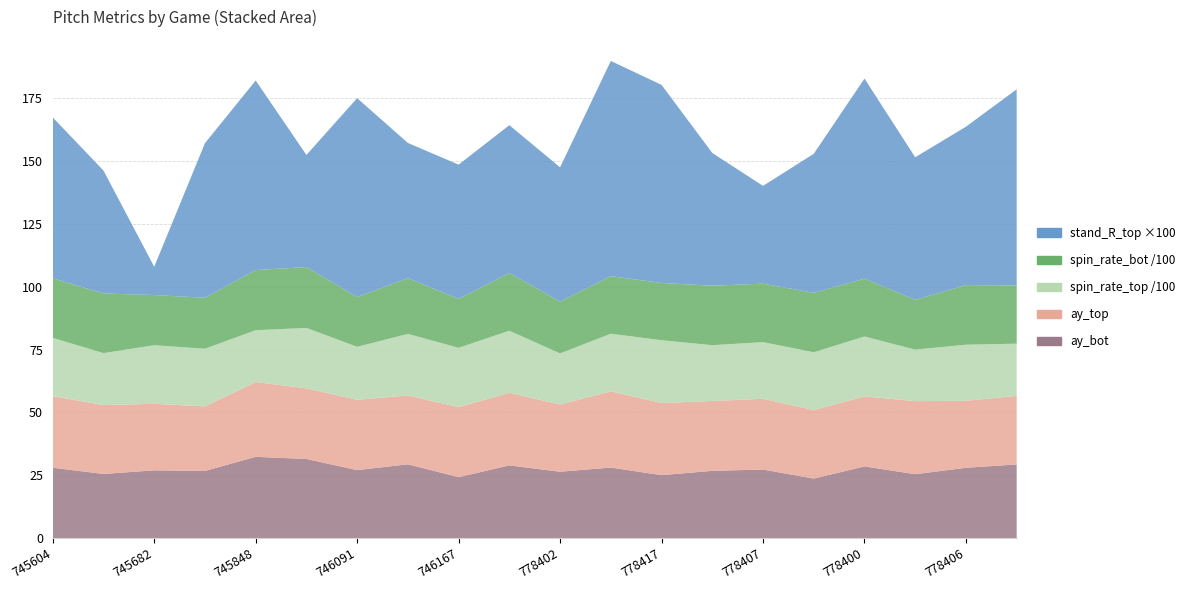

Reading right to left, transcribe all the data shown in this chart.

ay_top: 778395=27.2	778406=26.7	778403=29.0	778400=27.9	778394=27.2	778407=28.1	778409=27.8	778417=28.7	778398=30.3	778402=26.7	745117=28.9	746167=27.9	745435=27.4	746091=28.0	746412=28.1	745848=29.7	747223=25.7	745682=26.4	745276=27.4	745604=28.5
ay_bot: 778395=29.3	778406=28.0	778403=25.4	778400=28.5	778394=23.7	778407=27.3	778409=26.7	778417=25.0	778398=28.1	778402=26.4	745117=28.9	746167=24.2	745435=29.4	746091=27.0	746412=31.5	745848=32.3	747223=26.7	745682=26.9	745276=25.5	745604=28.0
release_spin_rate_top: 778395=2079.1	778406=2228.3	778403=2050.9	778400=2380.9	778394=2300.9	778407=2253.9	778409=2218.9	778417=2498.3	778398=2293.6	778402=2034.8	745117=2467.1	746167=2359.4	745435=2451.8	746091=2105.6	746412=2402.3	745848=2062.0	747223=2293.7	745682=2332.5	745276=2066.1	745604=2316.0
release_spin_rate_bot: 778395=2318.4	778406=2372.1	778403=1982.1	778400=2299.6	778394=2364.8	778407=2326.3	778409=2366.4	778417=2278.1	778398=2289.4	778402=2061.7	745117=2297.8	746167=1947.3	745435=2214.5	746091=1982.6	746412=2421.0	745848=2392.9	747223=2028.3	745682=1995.3	745276=2371.9	745604=2370.4
stand_R_top: 778395=0.8	778406=0.6	778403=0.6	778400=0.8	778394=0.6	778407=0.4	778409=0.5	778417=0.8	778398=0.9	778402=0.5	745117=0.6	746167=0.5	745435=0.5	746091=0.8	746412=0.4	745848=0.8	747223=0.6	745682=0.1	745276=0.5	745604=0.6